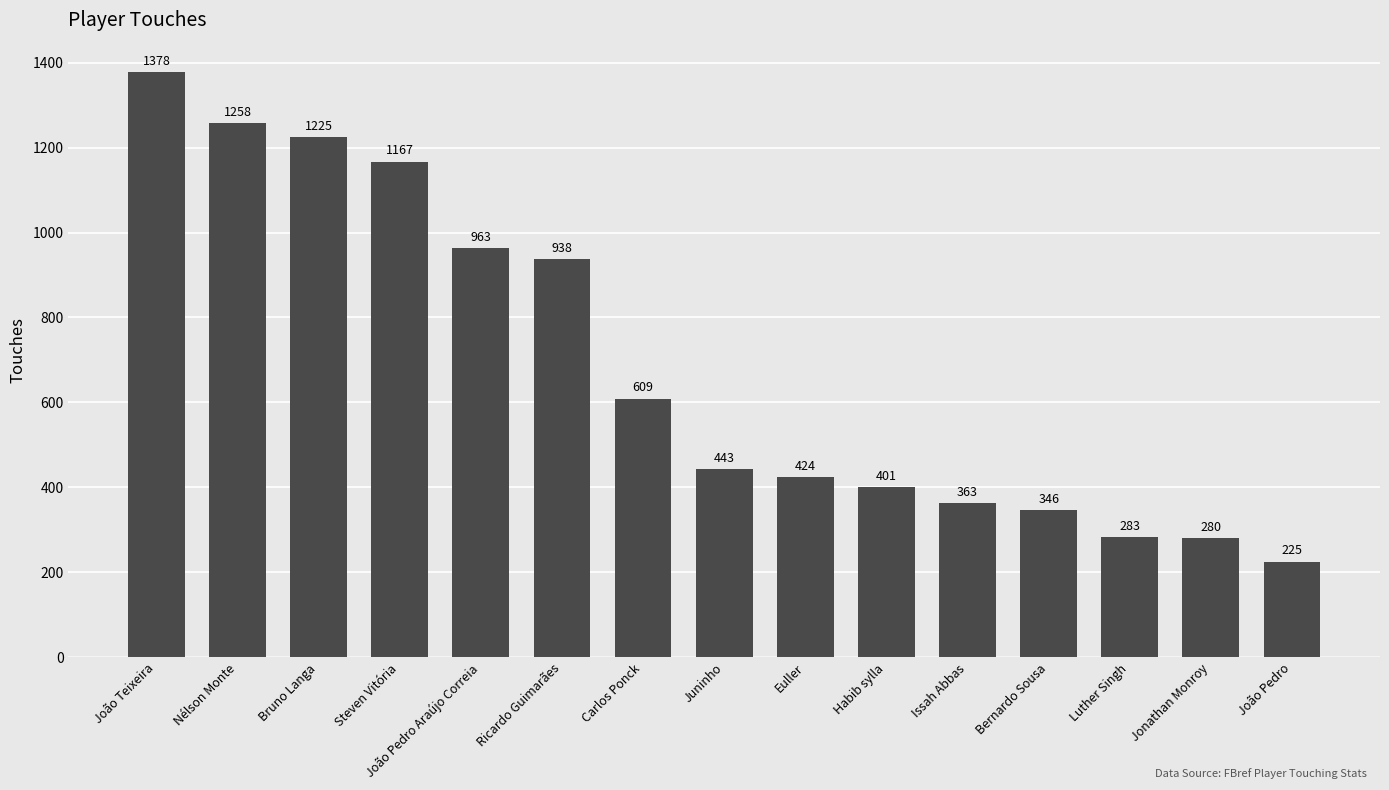

Does the chart contain any negative values?

No